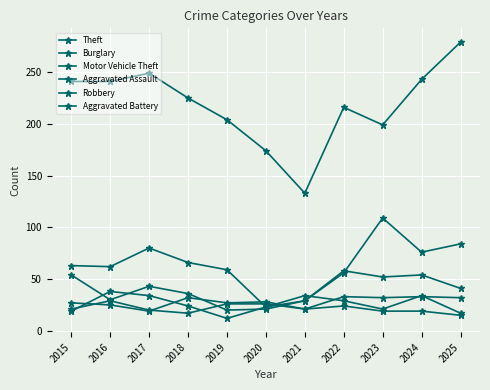

At which category is the sum across all series the highest?

2025